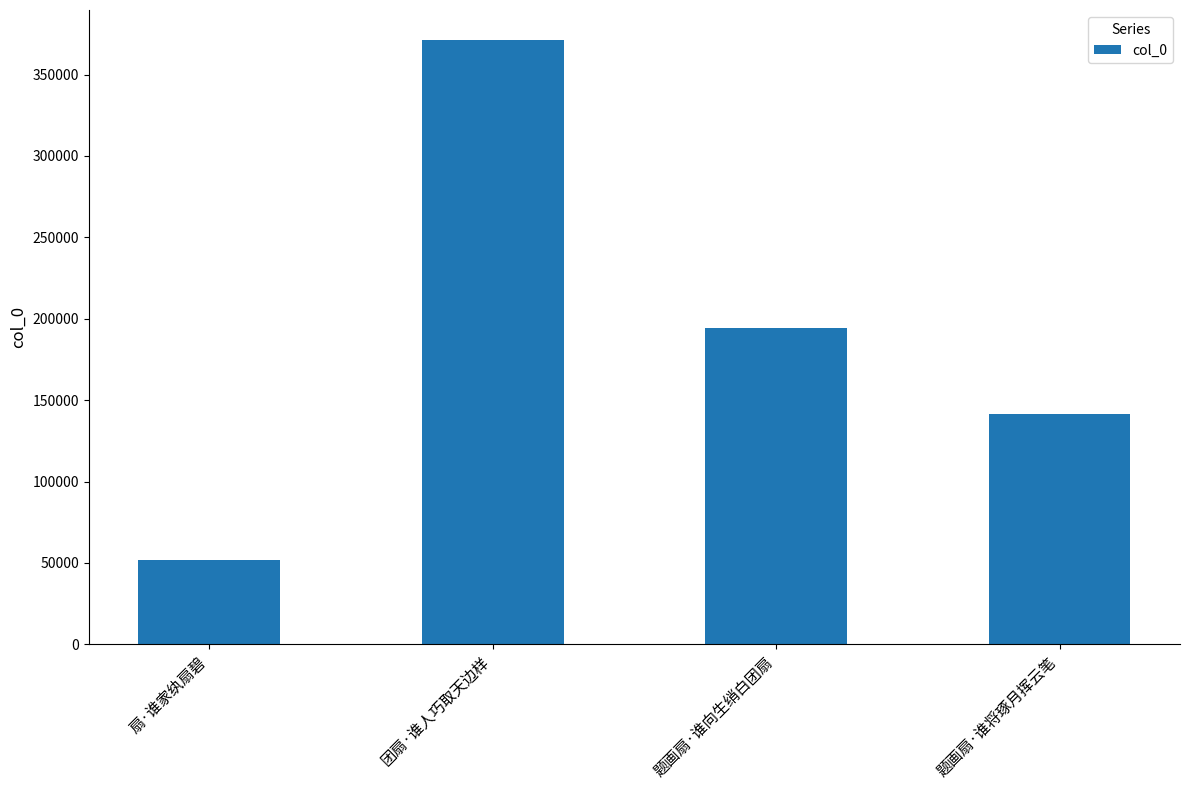

Reading left to right, extract all data points from this chart.

扇·谁家纨扇碧=52066	团扇·谁人巧取天边样=371079	题画扇·谁向生绡白团扇=194140	题画扇·谁将琢月挥云笔=141368